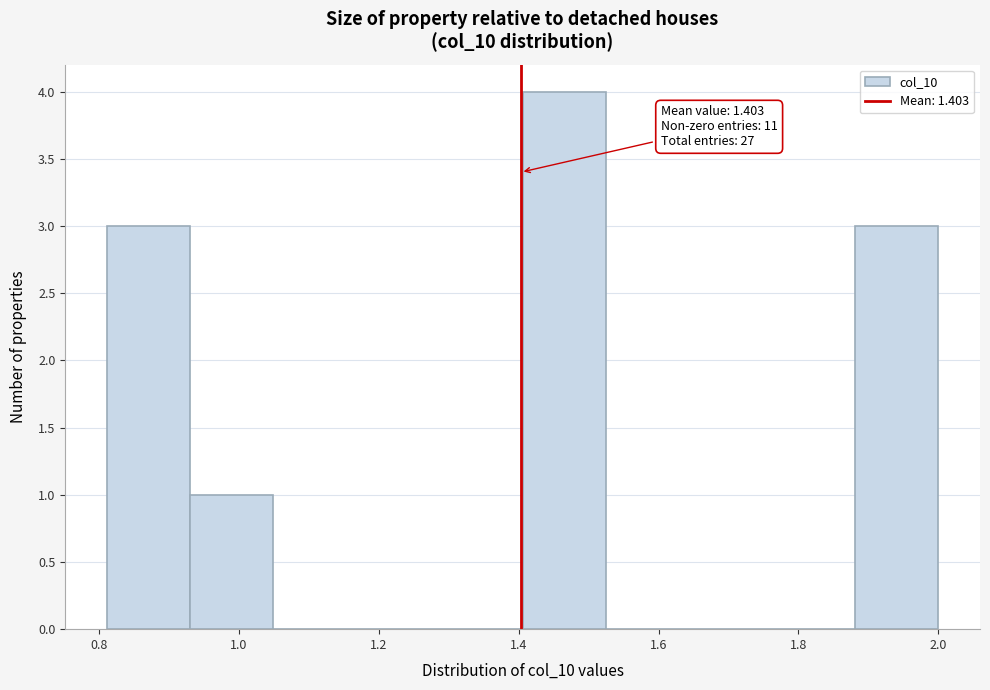

Which range on the x-axis has the tallest bar?

1.40 to 1.52